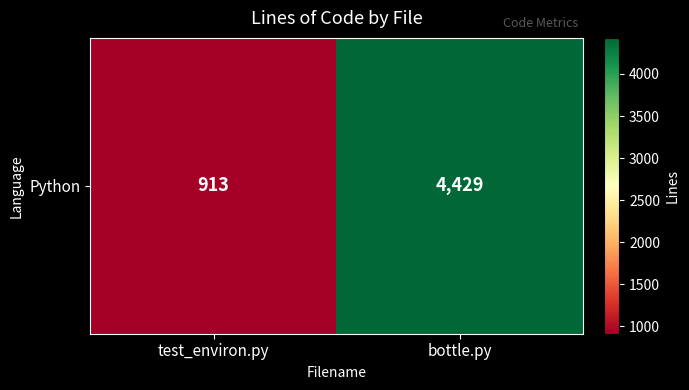

Between test_environ.py and bottle.py, which is larger?

bottle.py